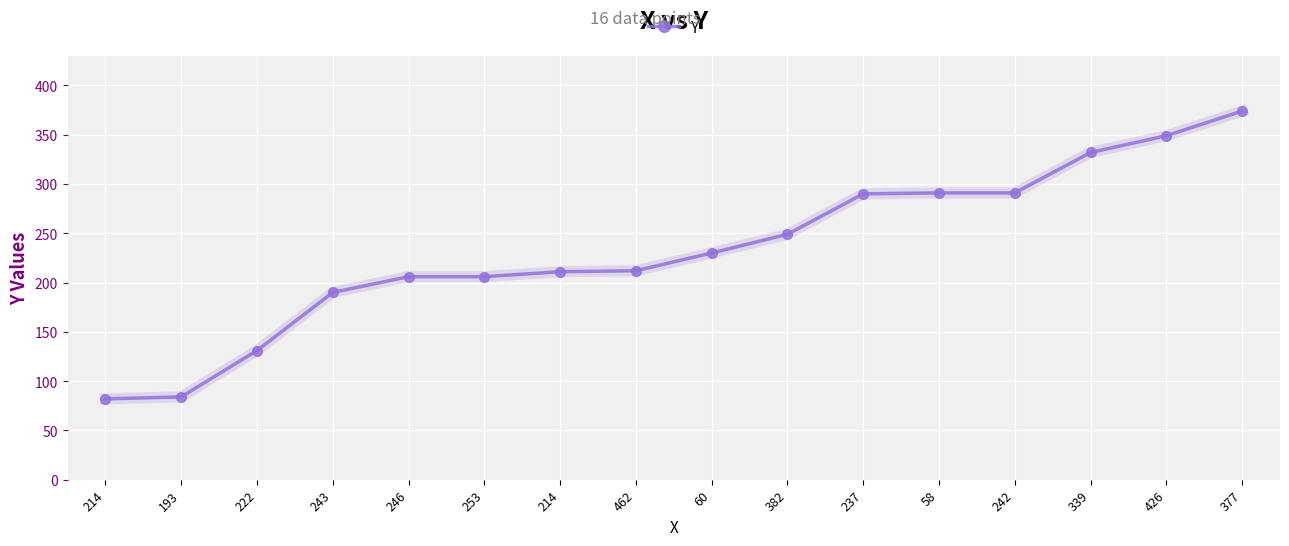

True or false: the data shows 403 at 58.

False